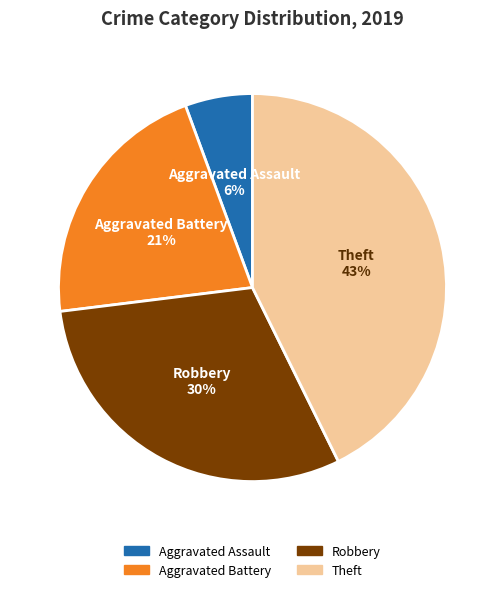

True or false: Aggravated Assault accounts for 6% of the total.

True